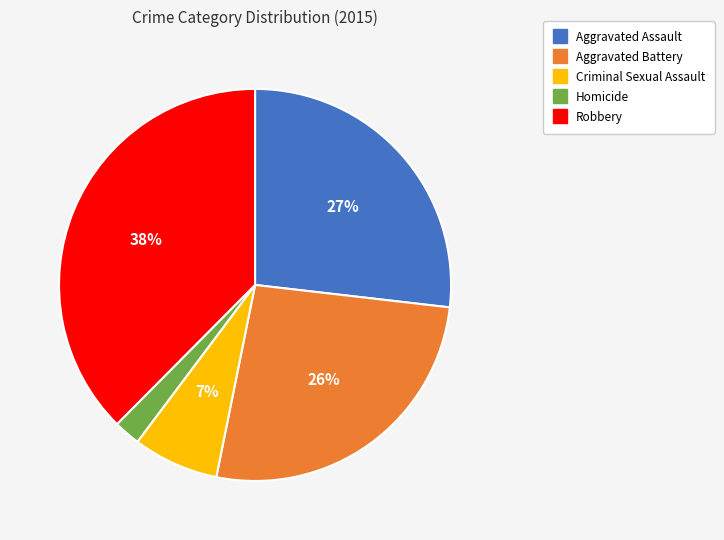

Does any single category account for the majority?

No